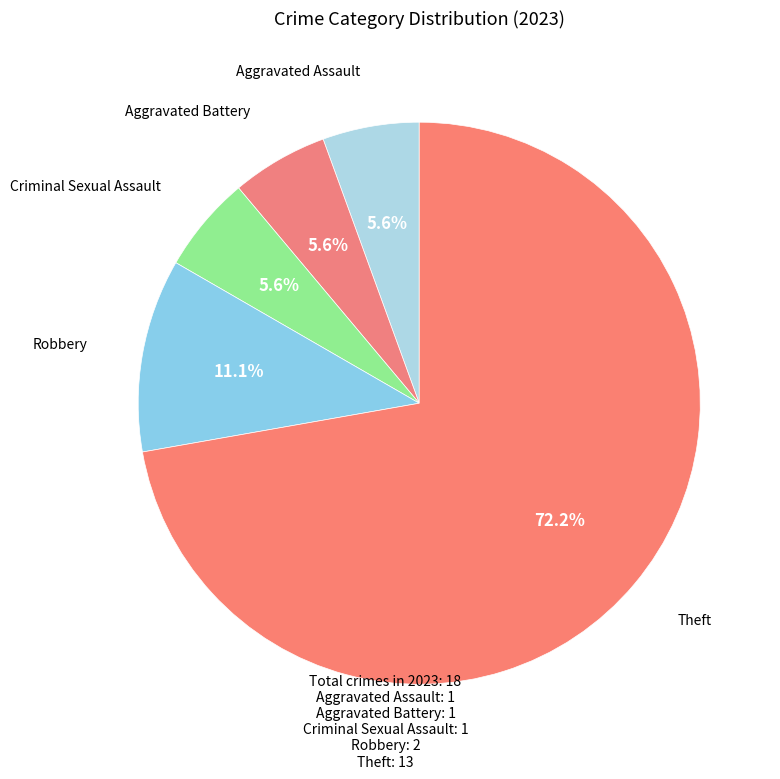

Which slice represents more than half of the pie?

Theft